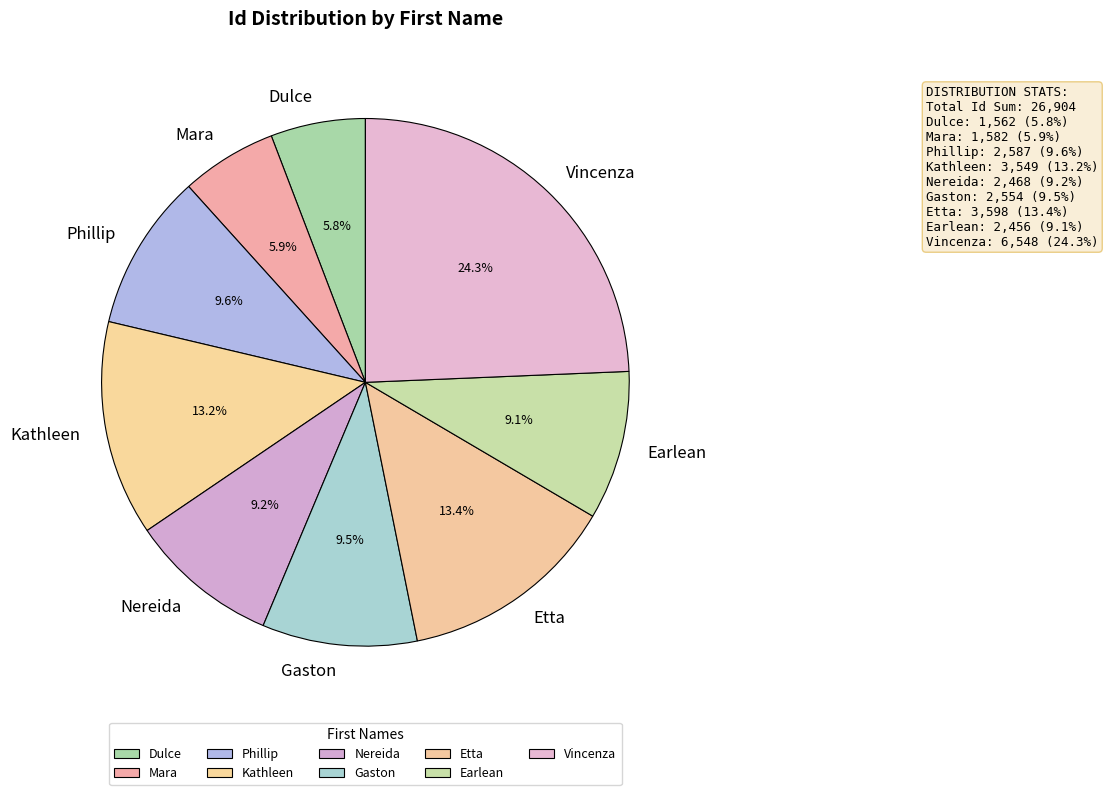

To the nearest percent, what is the difference between the Vincenza and Nereida slice percentages?

15%